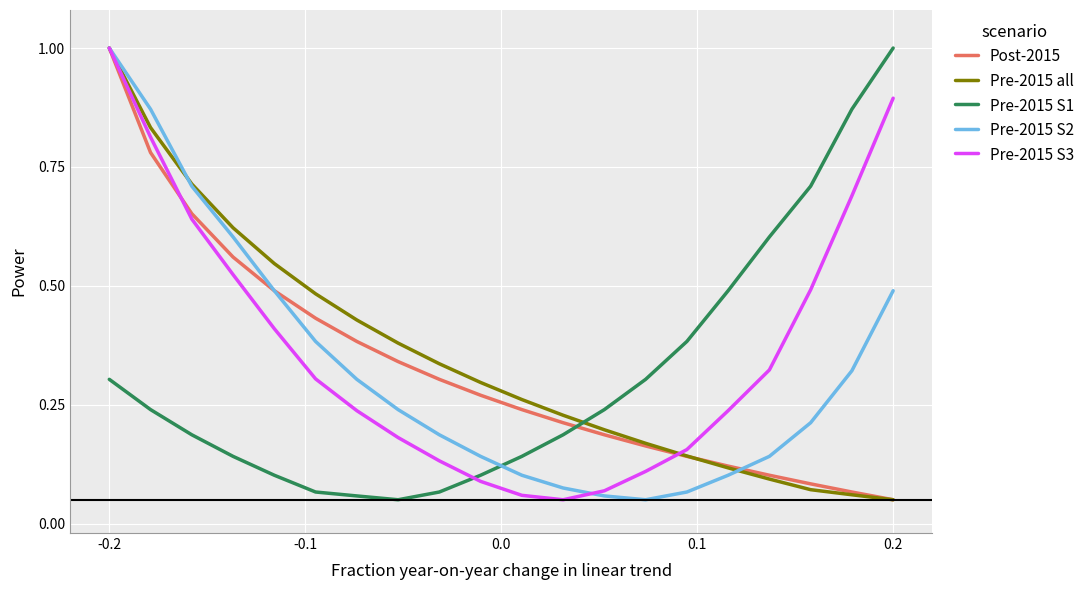

What is the highest value of the Post-2015 series?

1.0